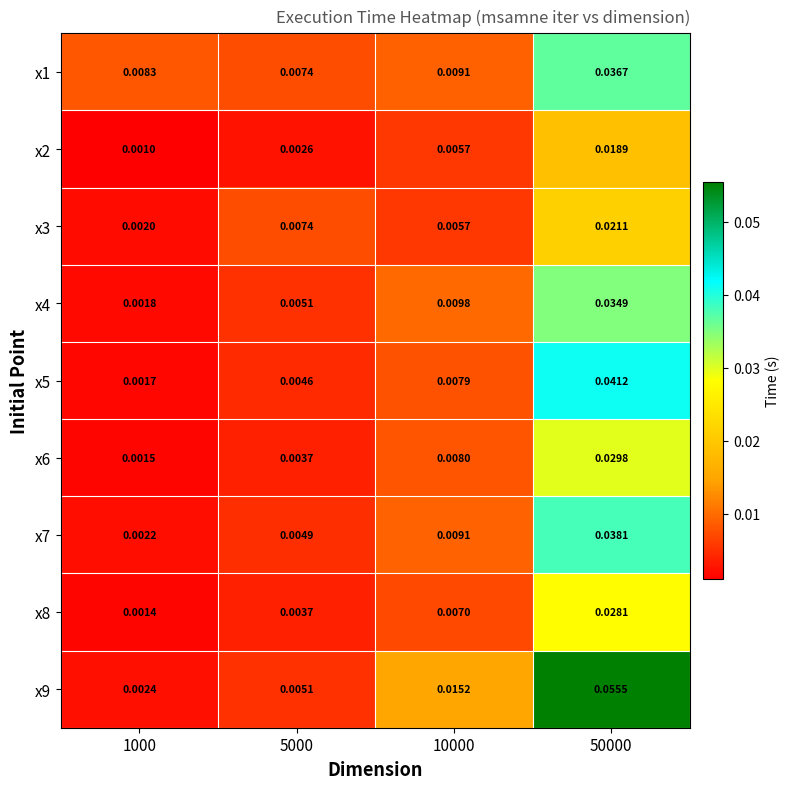

Is the value of x8 at 1000 greater than the value of x6 at 1000?

No